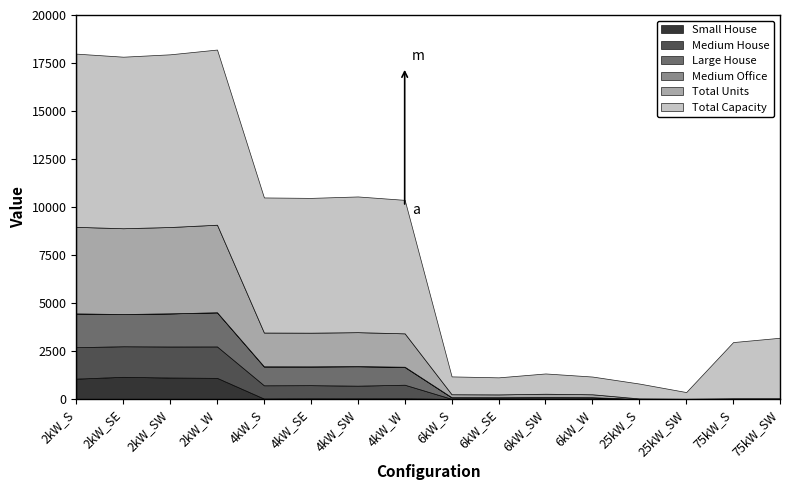

In Total Capacity, how many points are higher than both neighbors (excluding endpoints)?

3